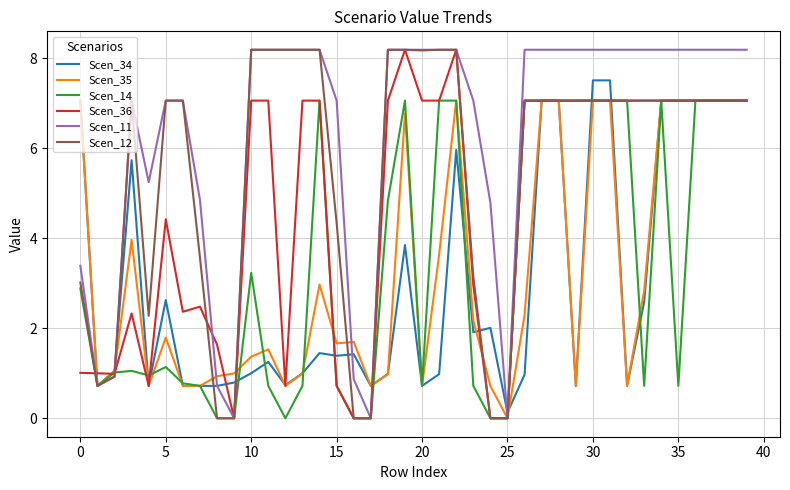

Which series has the largest total across all categories?

Scen_11